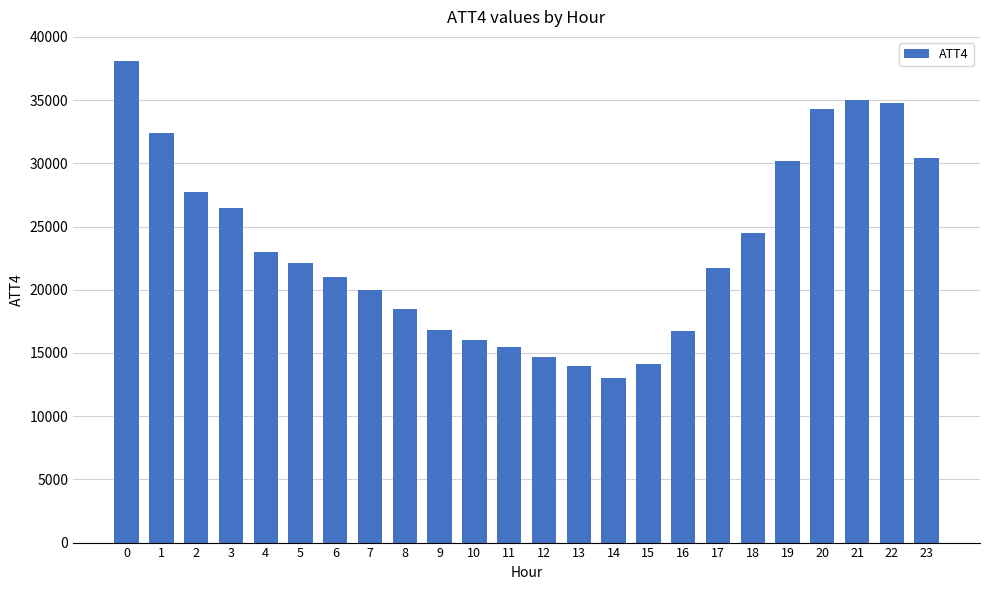

How many distinct data groups are displayed?

1